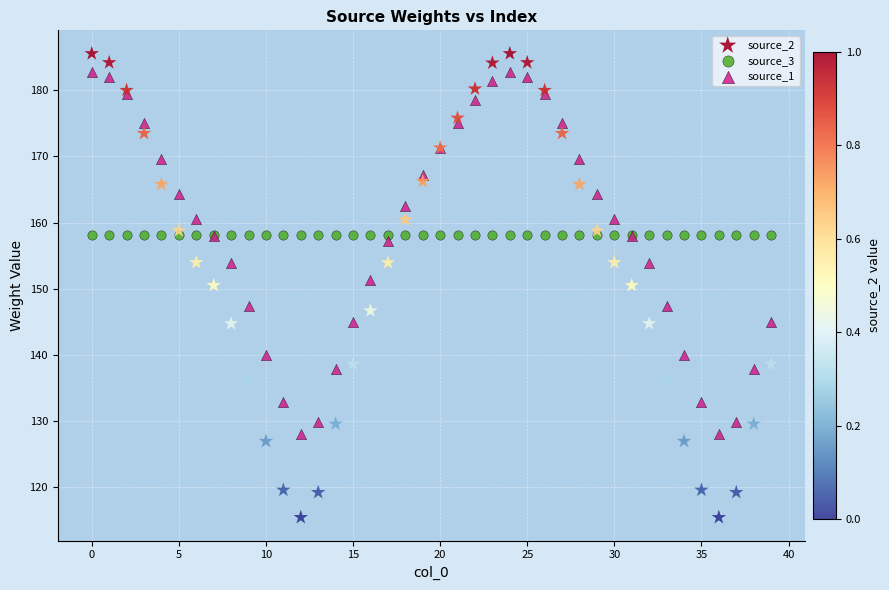

Which series reaches the minimum Y coordinate?

source_2